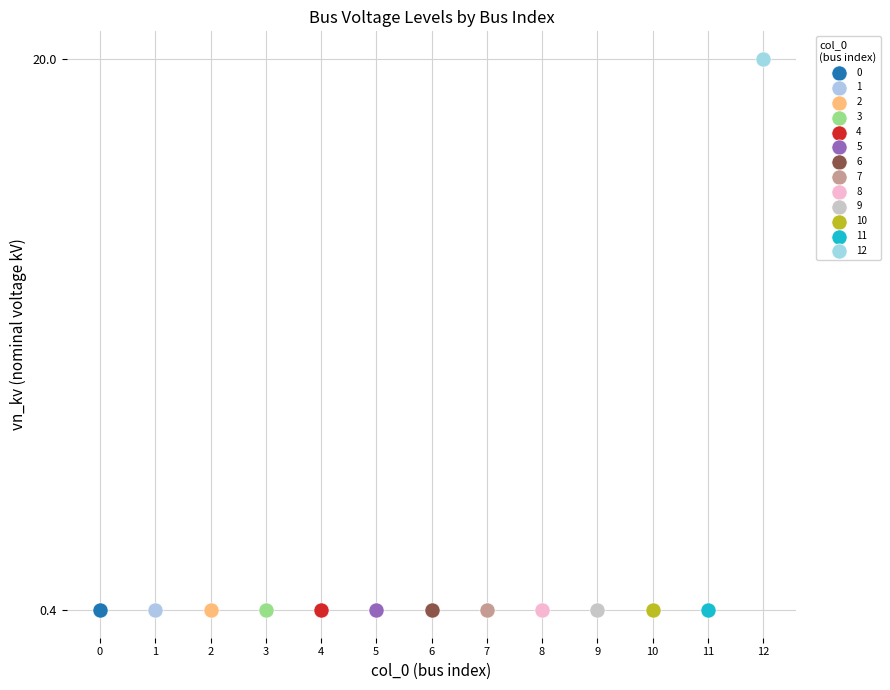

What are all the series names shown in the legend?

0, 1, 2, 3, 4, 5, 6, 7, 8, 9, 10, 11, 12